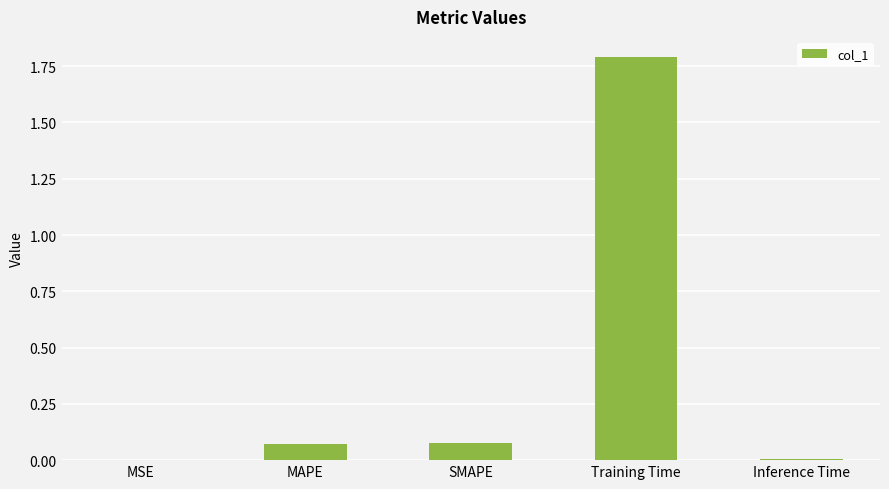

What is the sum of the values at Training Time and Inference Time?

1.8